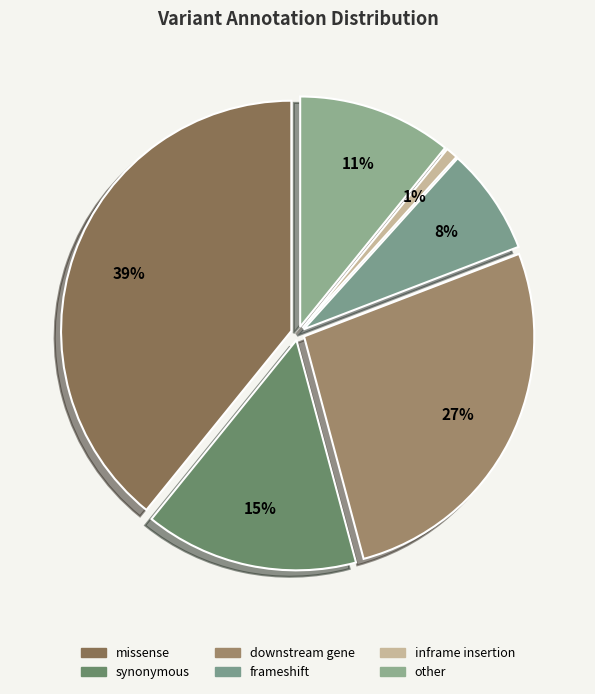

What is the total percentage of synonymous and inframe insertion?

15.8%